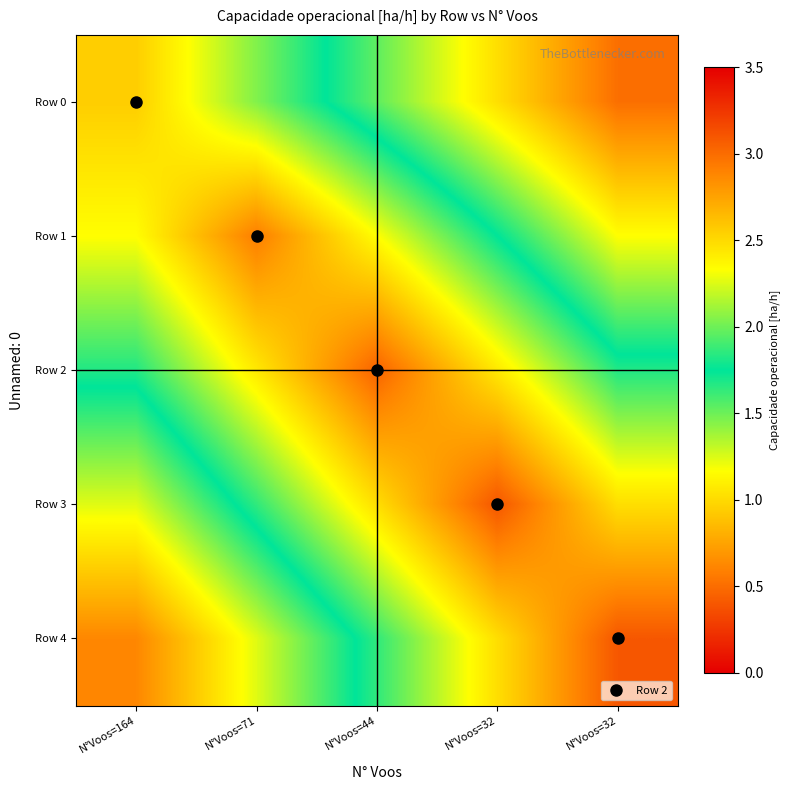

Which category has the highest value across all series?

N°Voos=32